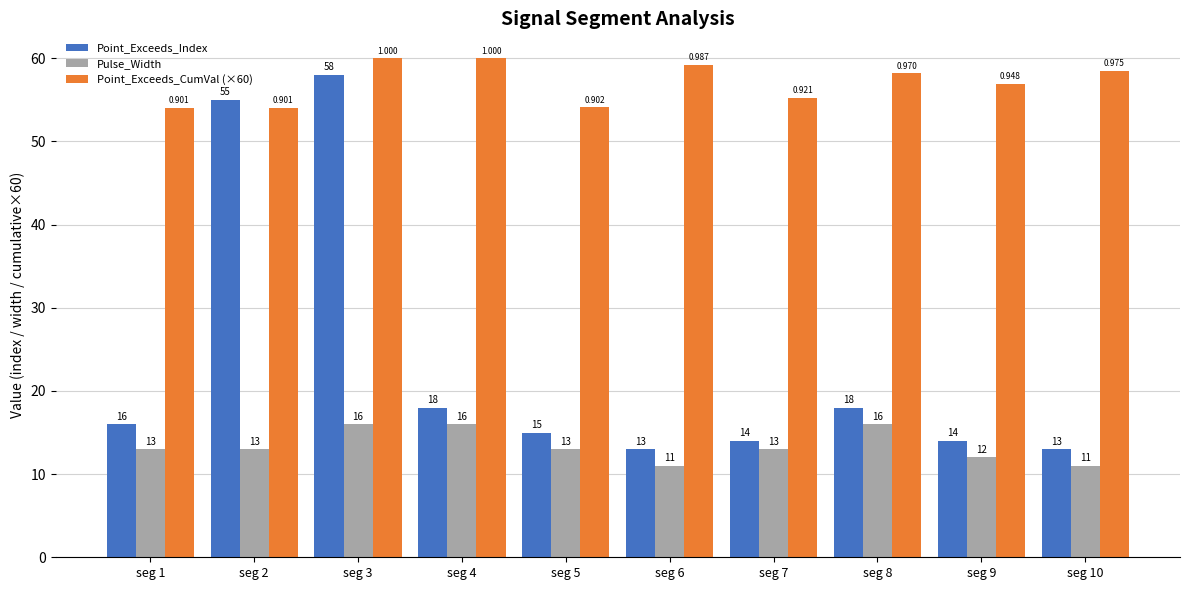

Rank the series at seg 4 from highest to lowest value.

Point_Exceeds_CumVal (×60), Point_Exceeds_Index, Pulse_Width